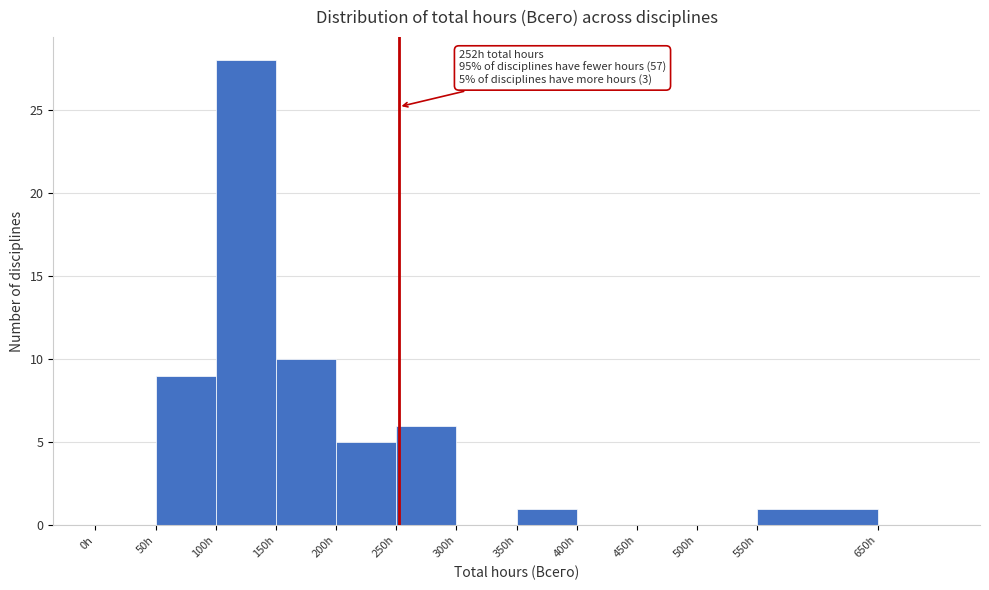

Over which range of the x-axis is the bar tallest?

100 to 150